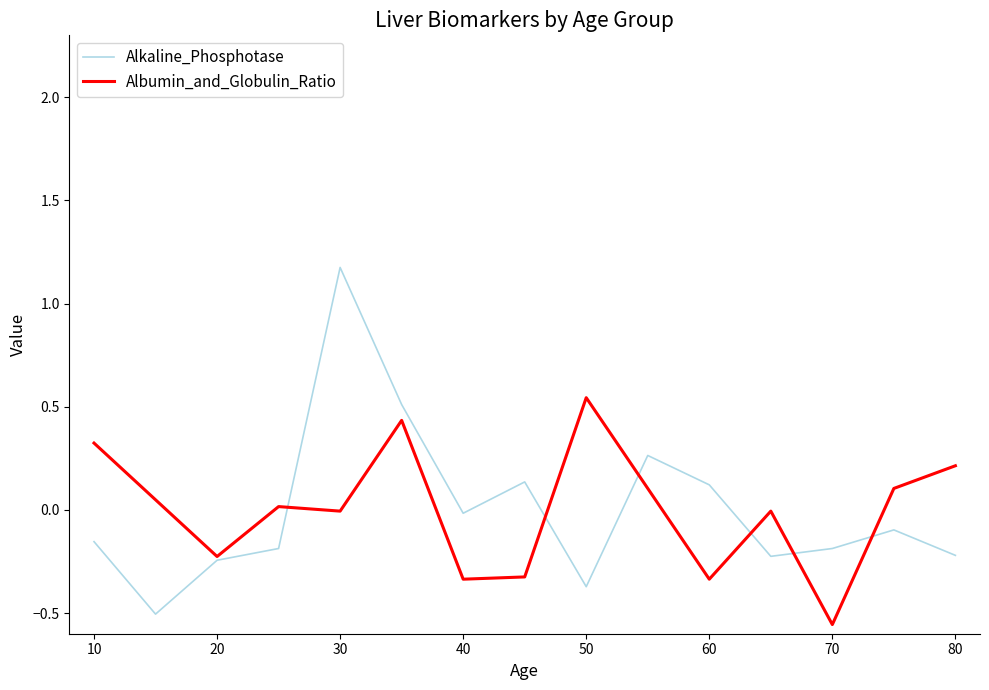

After their last crossing, which series has the higher values: Albumin_and_Globulin_Ratio or Alkaline_Phosphotase?

Albumin_and_Globulin_Ratio